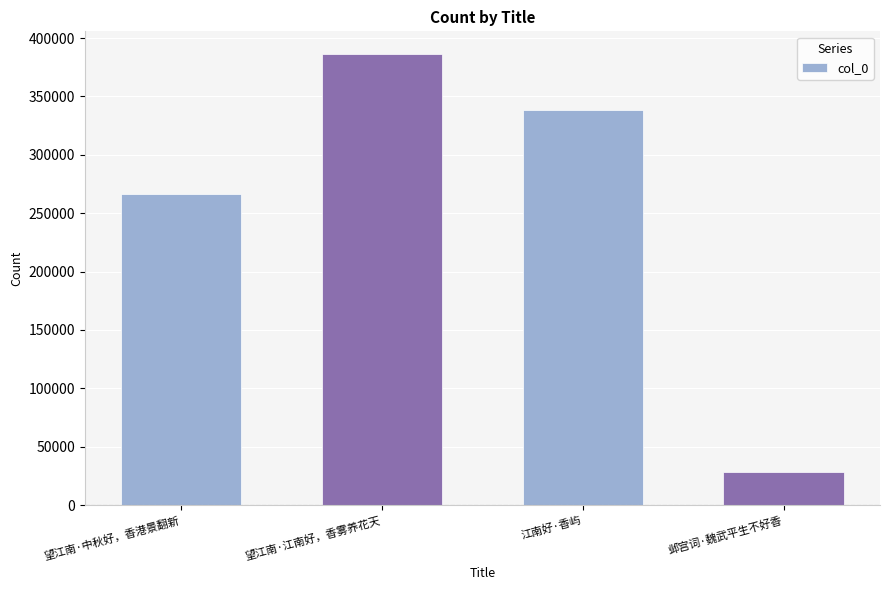

Which has a higher value, 江南好·香屿 or 望江南·江南好，香雾养花天?

望江南·江南好，香雾养花天